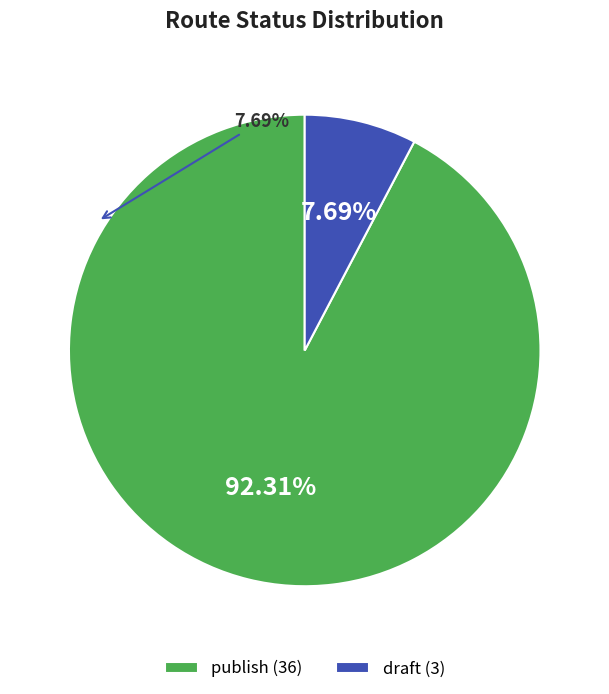

Is the sum of publish and draft greater than half?

Yes